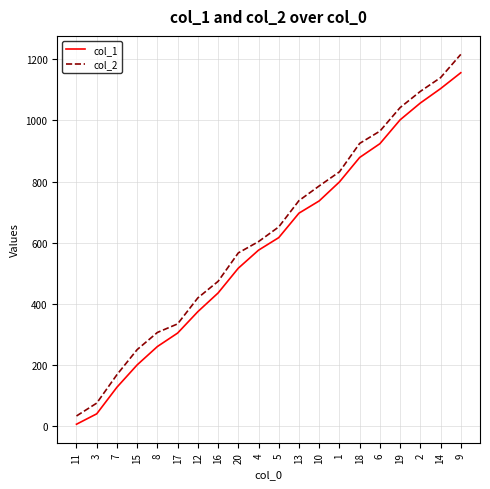

Which series changed the most between 1 and 9?

col_2